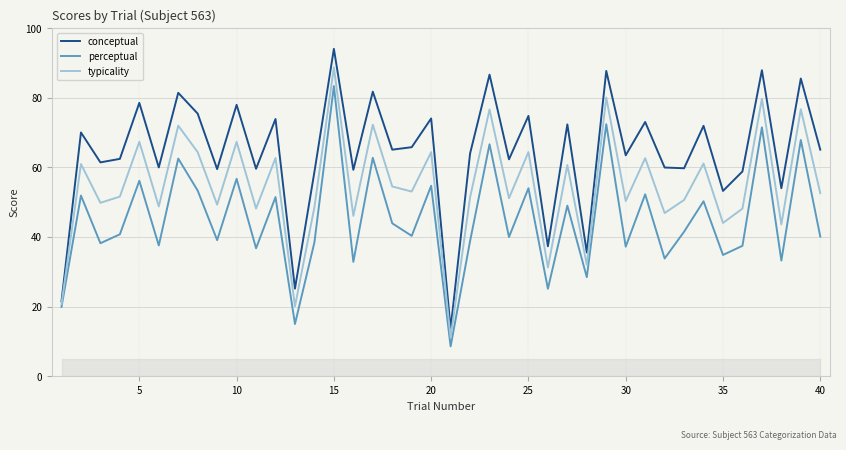

What is the sum of all typicality values?

2185.6